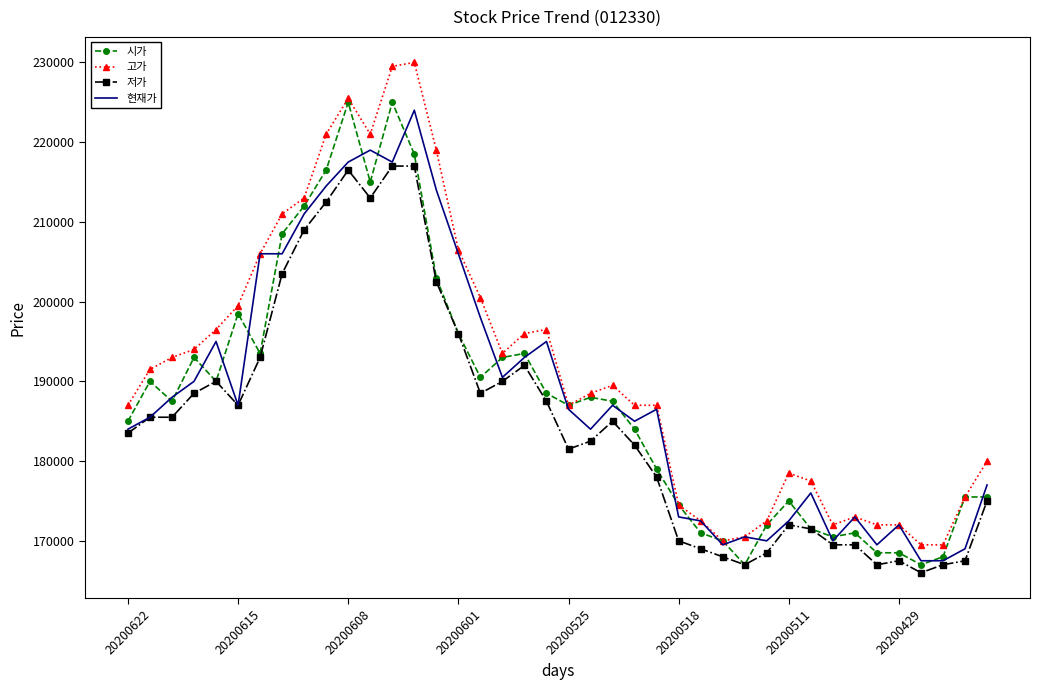

True or false: 고가 and 저가 intersect in this chart.

False